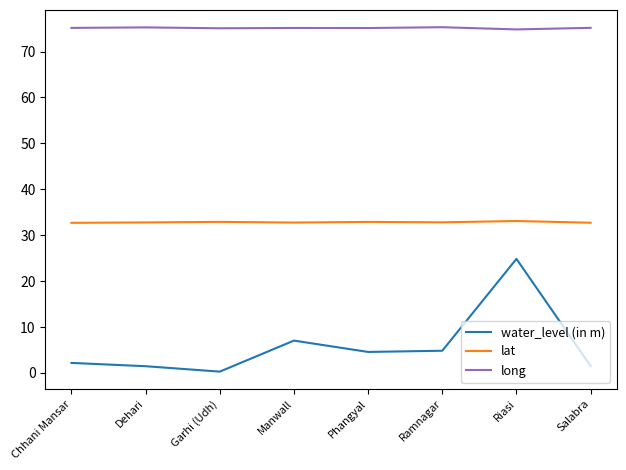

What is the maximum value for long?

75.3